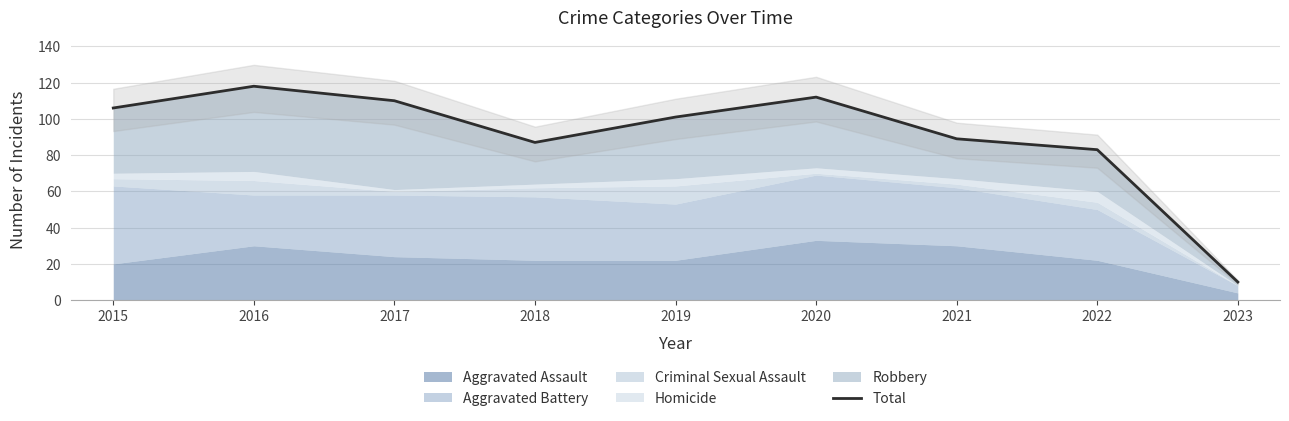

Approximately how many times larger is the value at 2023 compared to 2018?

0.1